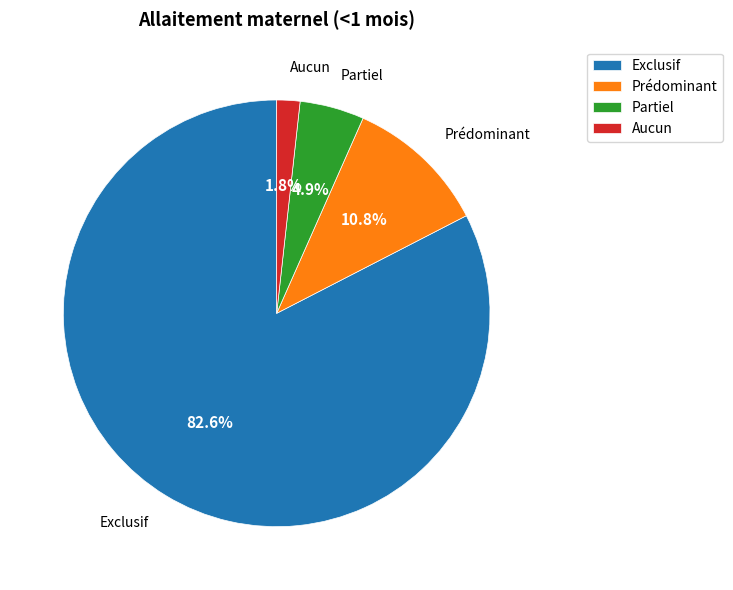

To the nearest percent, what is the average slice percentage?

25%